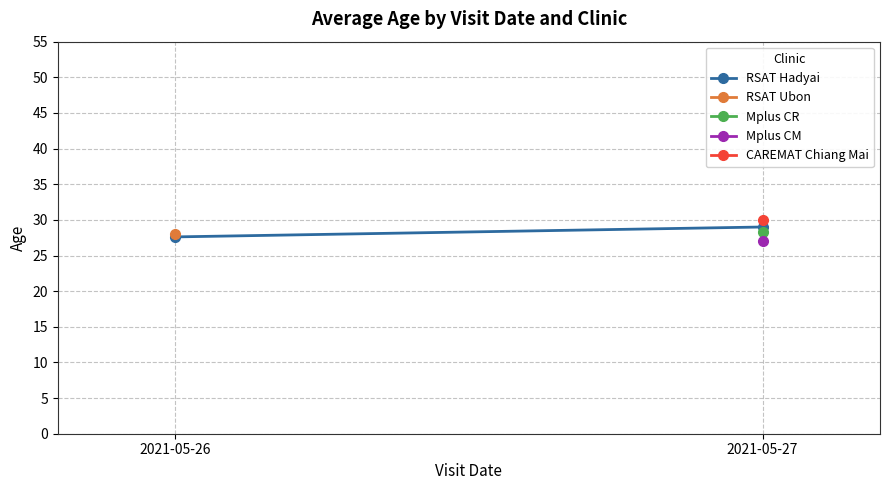

What is the greatest value displayed?

29.0